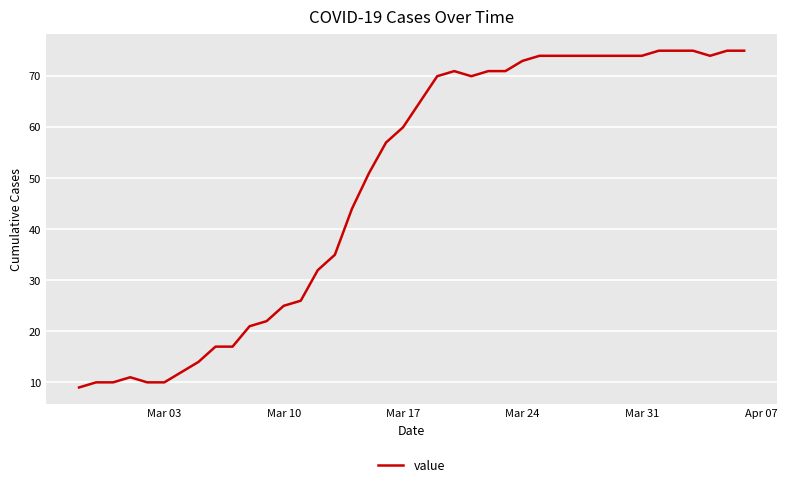

Does the chart display data point markers on the line(s)?

No